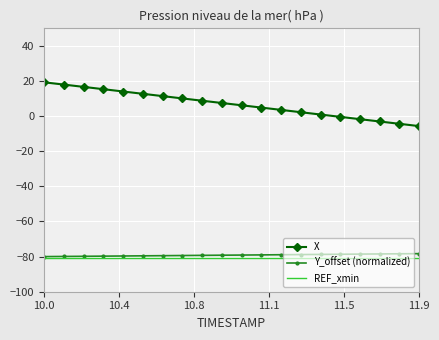

True or false: X and Y_offset (normalized) intersect in this chart.

False